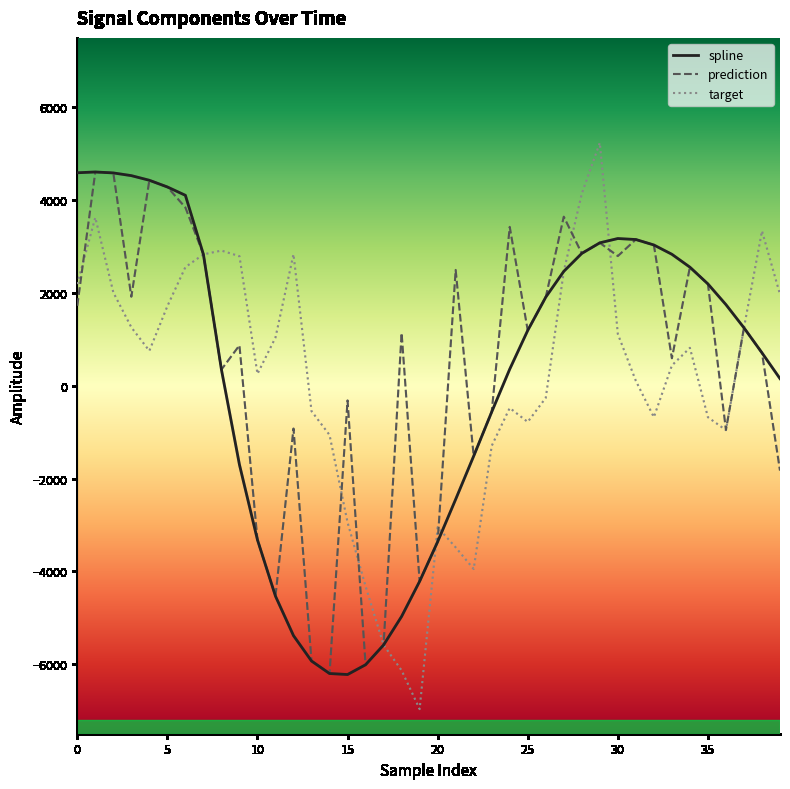

What is the difference between the highest and lowest values at 30?

2058.2